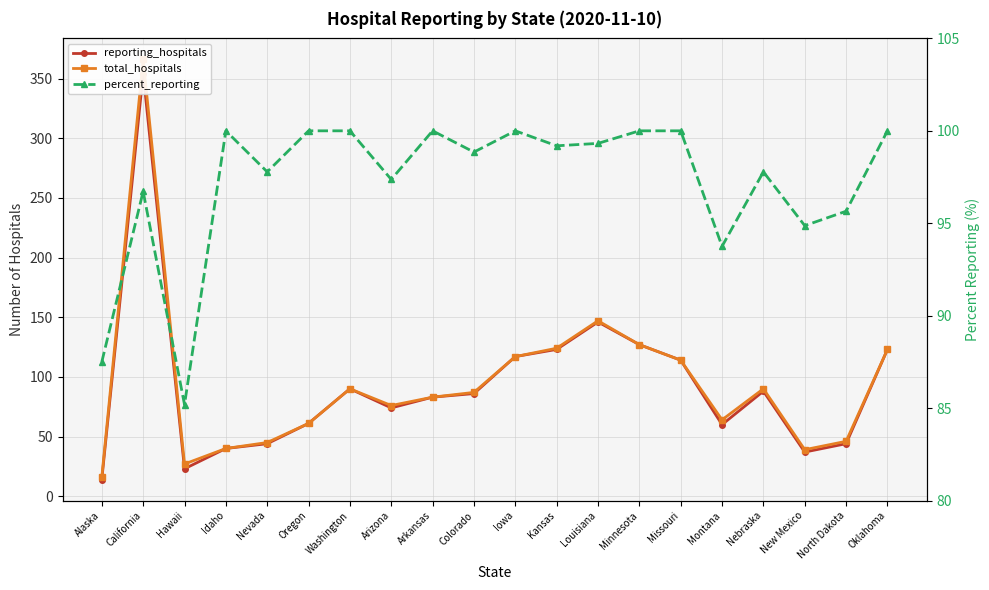

Rank the series at Arizona from highest to lowest value.

percent_reporting, total_hospitals, reporting_hospitals